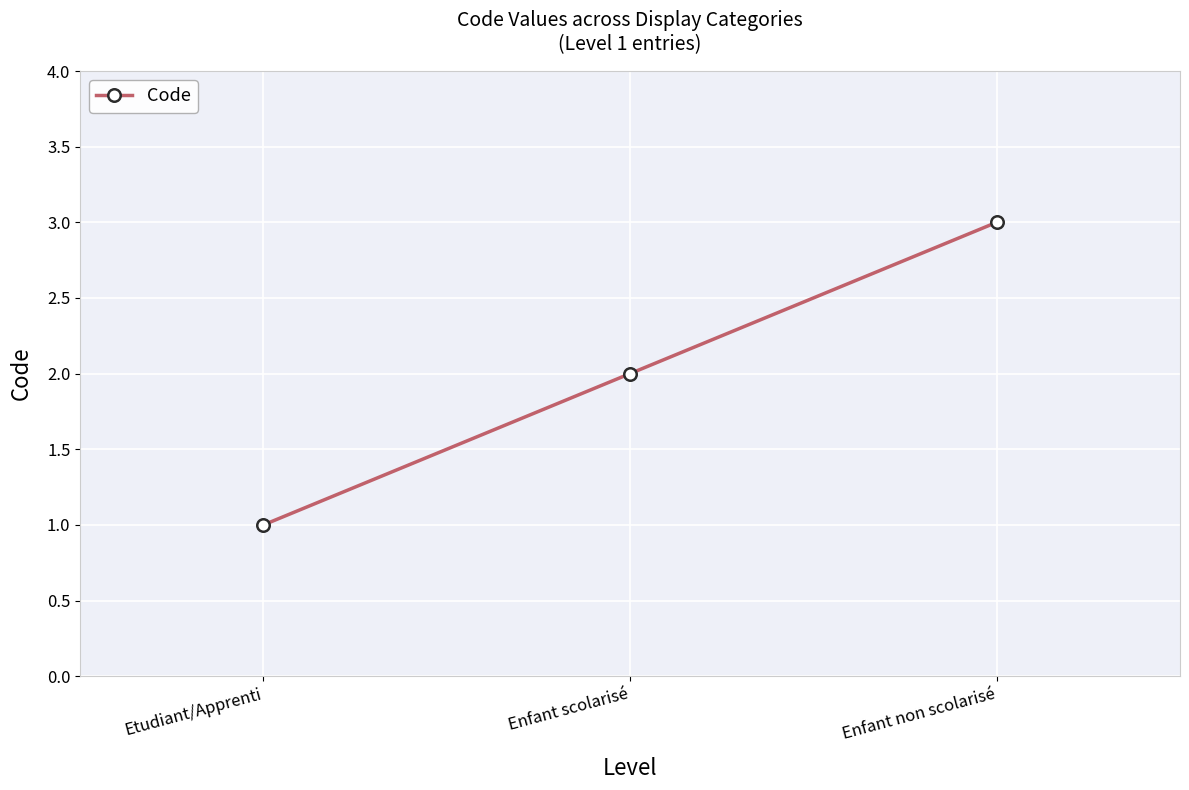

Reading left to right, list all the values displayed in this chart.

Etudiant/Apprenti=1	Enfant scolarisé=2	Enfant non scolarisé=3